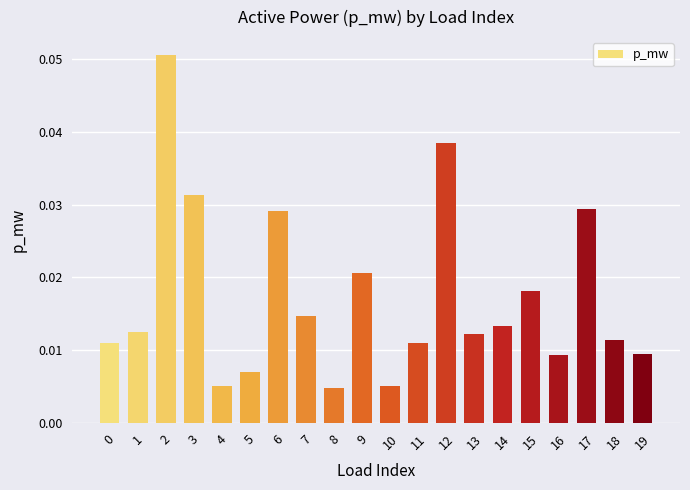

Between 11 and 16, which is larger?

11